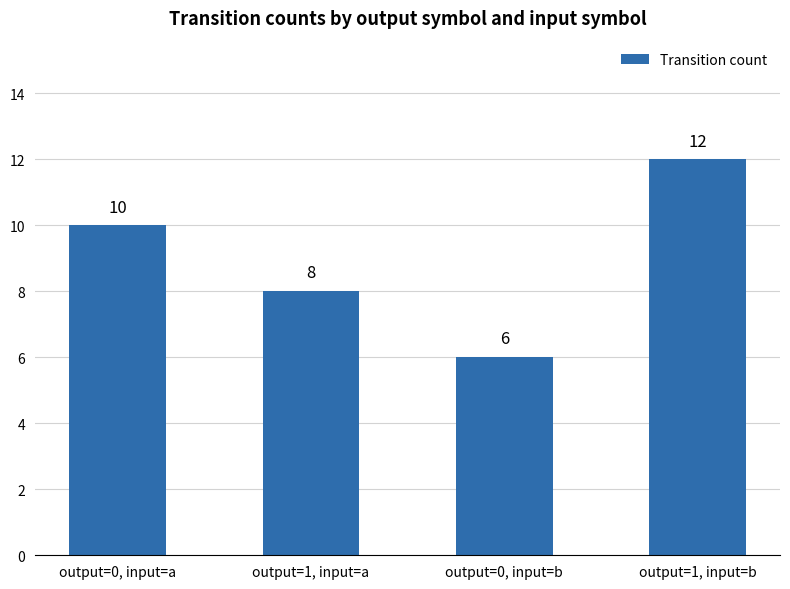

What is the difference between the maximum and minimum values?

6